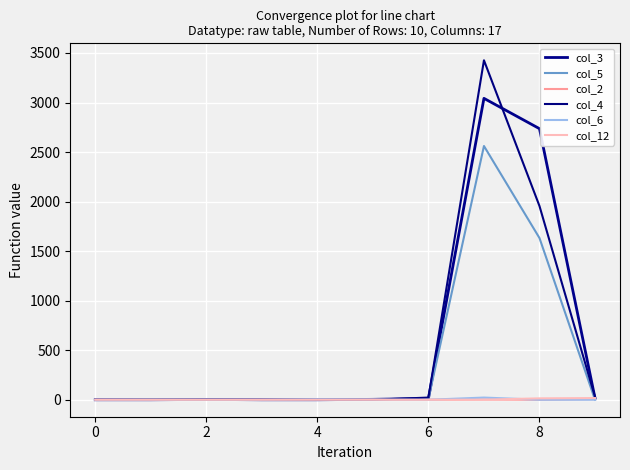

How many lines are shown in the chart?

6